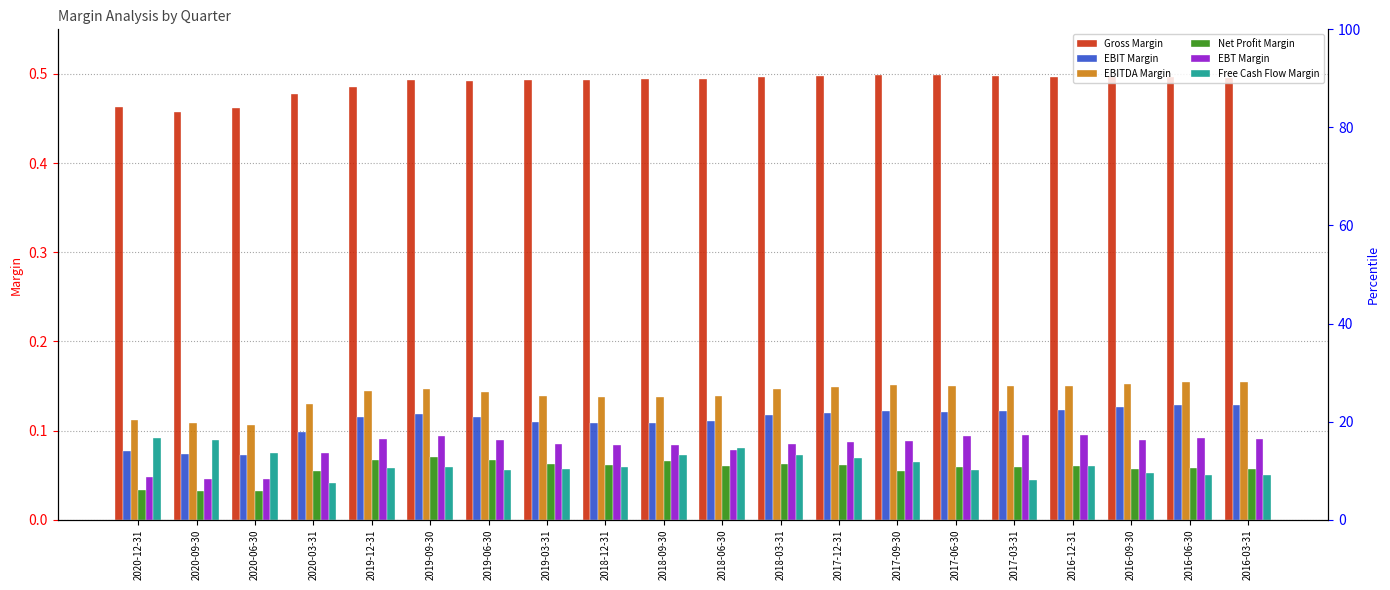

Count the number of categories in the chart.

20